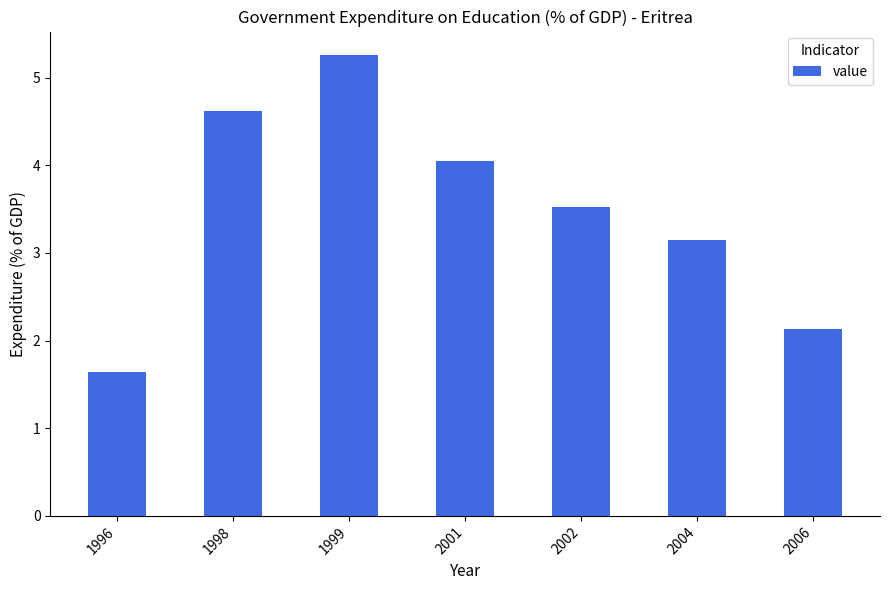

How many bars are there in total?

7